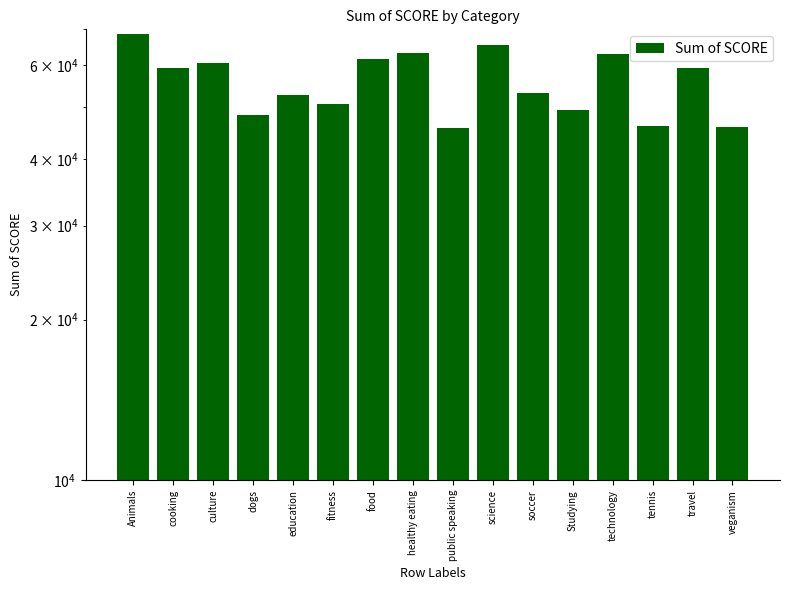

What is the greatest value displayed?

68624